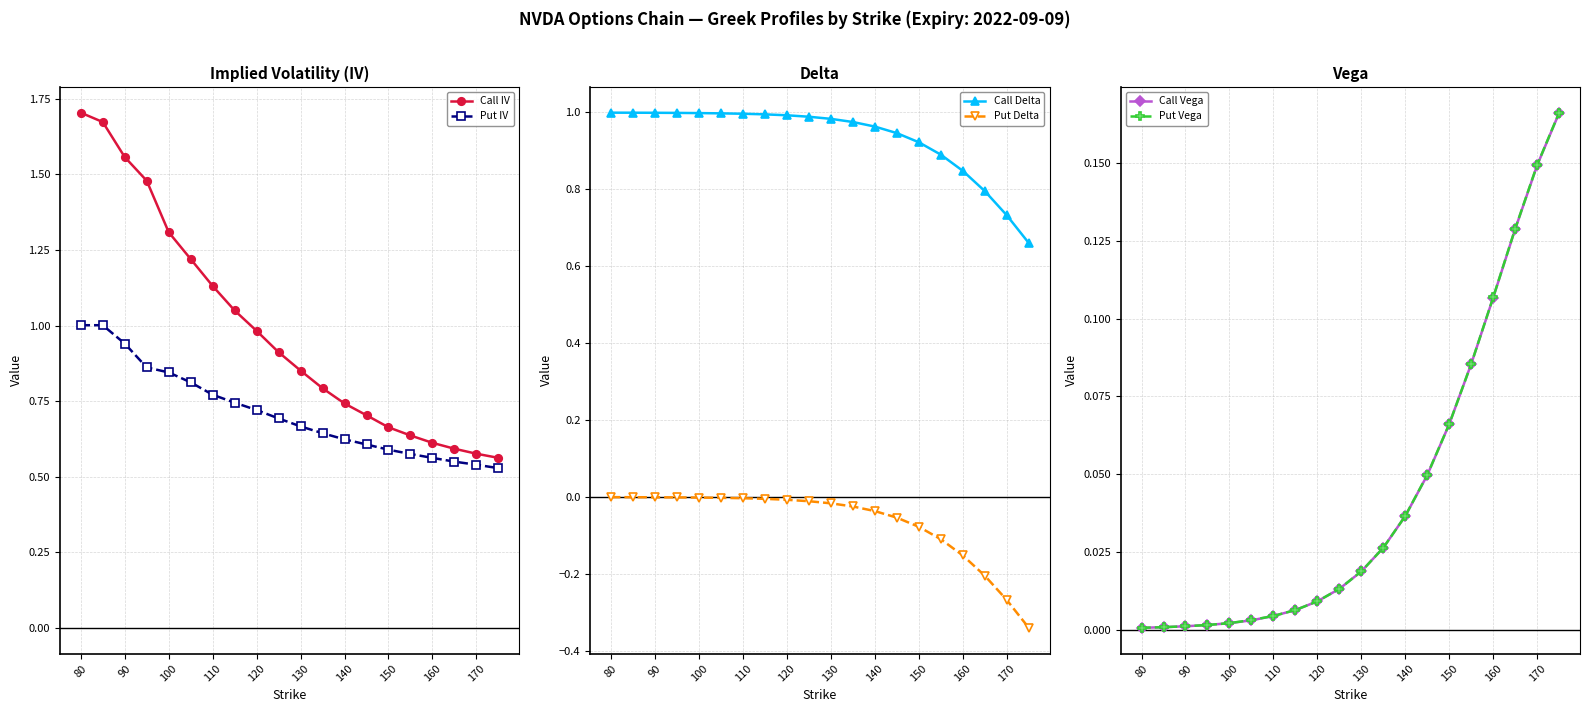

The Put Delta series shows -0.0 at 120. True or false?

True